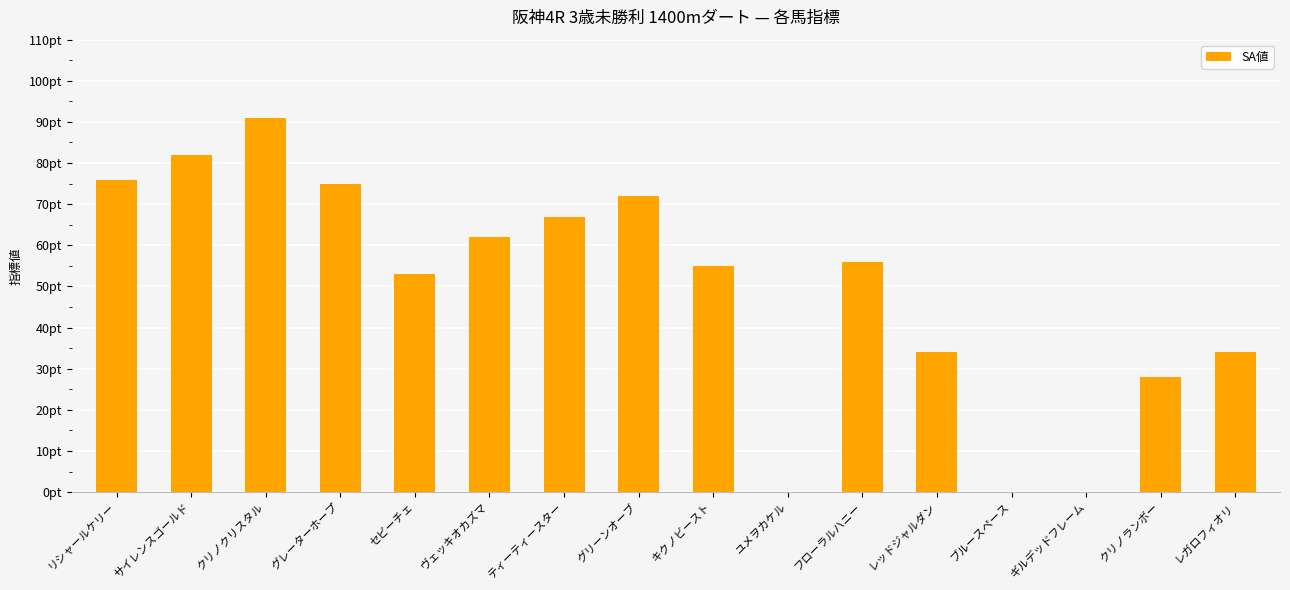

Which label corresponds to the largest value in the chart?

クリノクリスタル